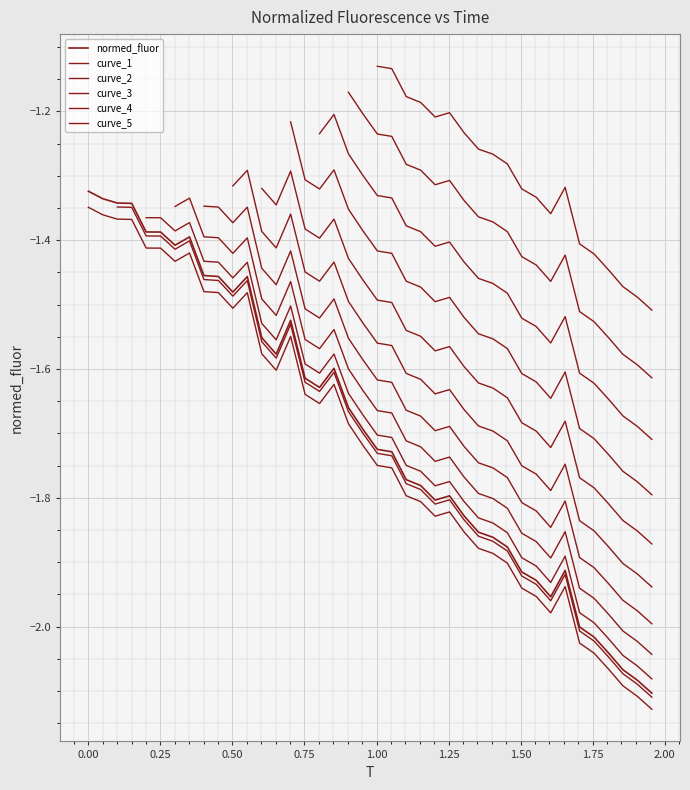

The value at 1.955492957746479 is -2.1. True or false?

True